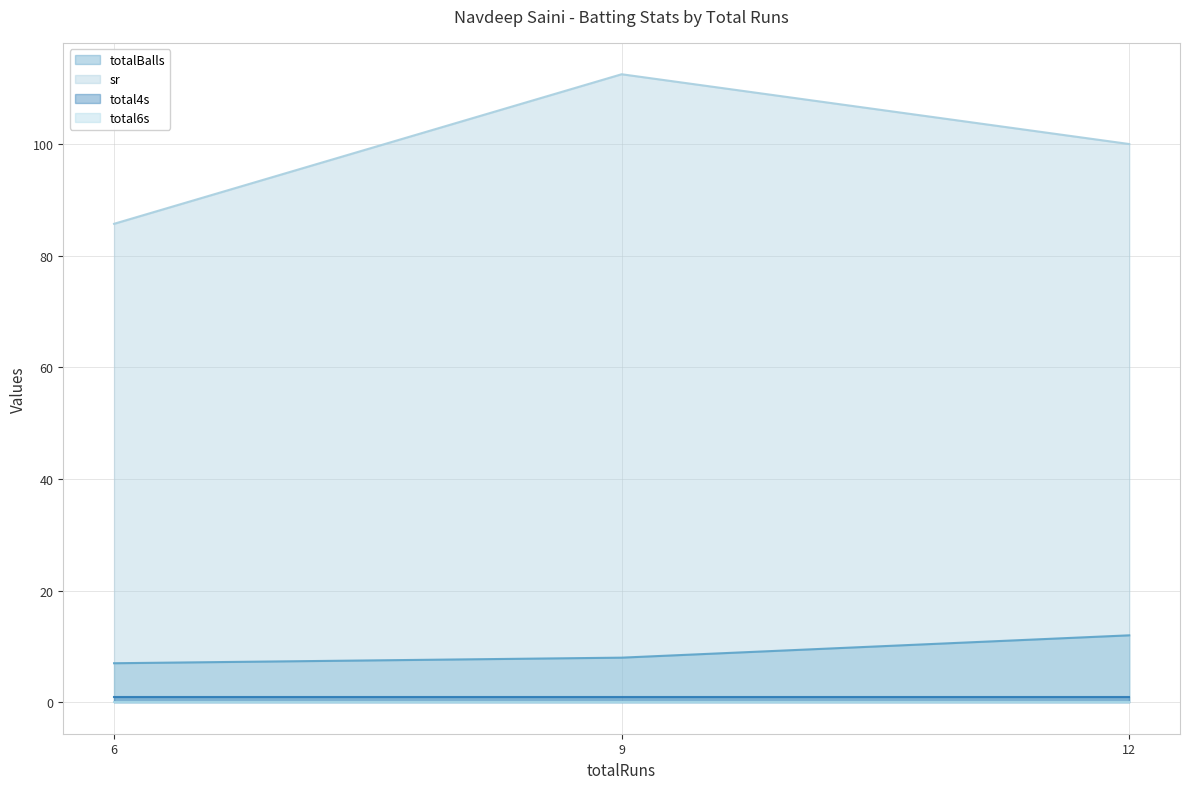

How many values in the totalBalls series exceed 8?

1